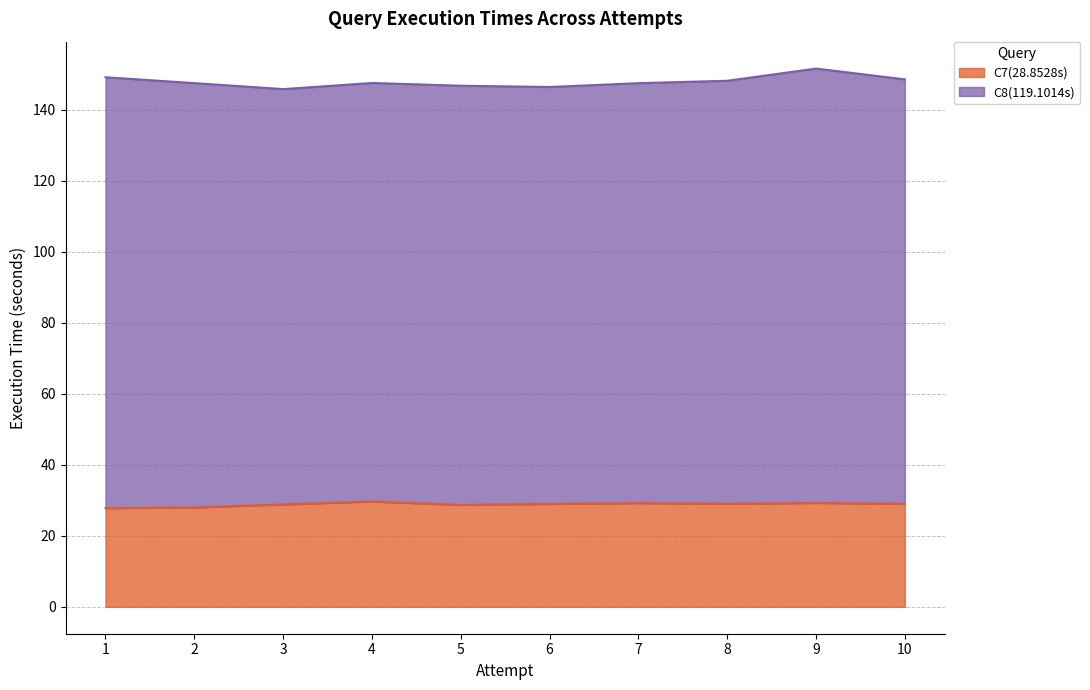

What is the highest value of the C7(28.8528s) series?

29.7